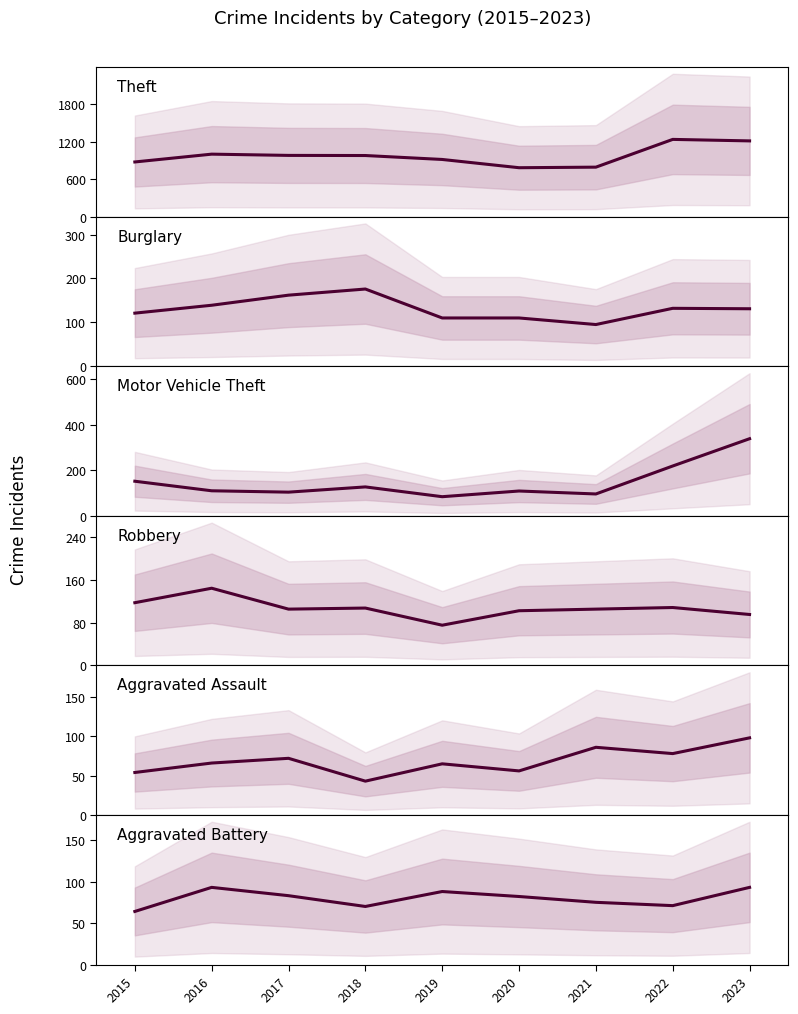

At how many categories does at least one series exceed 982?

3